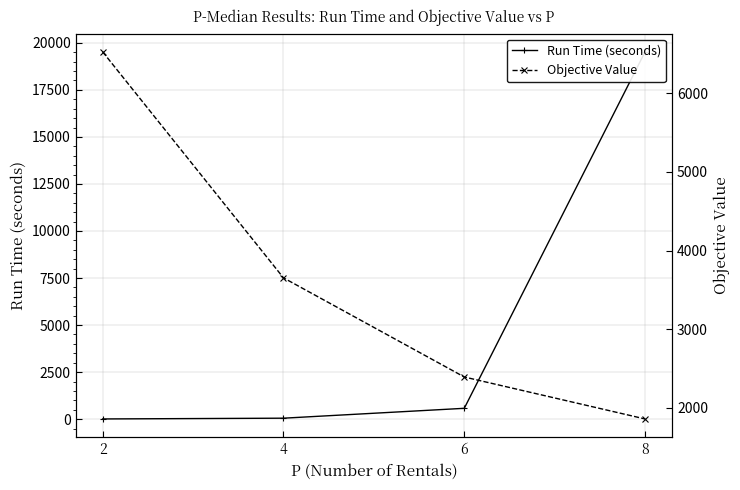

How many intersections are there between Objective Value and Run Time (seconds)?

1